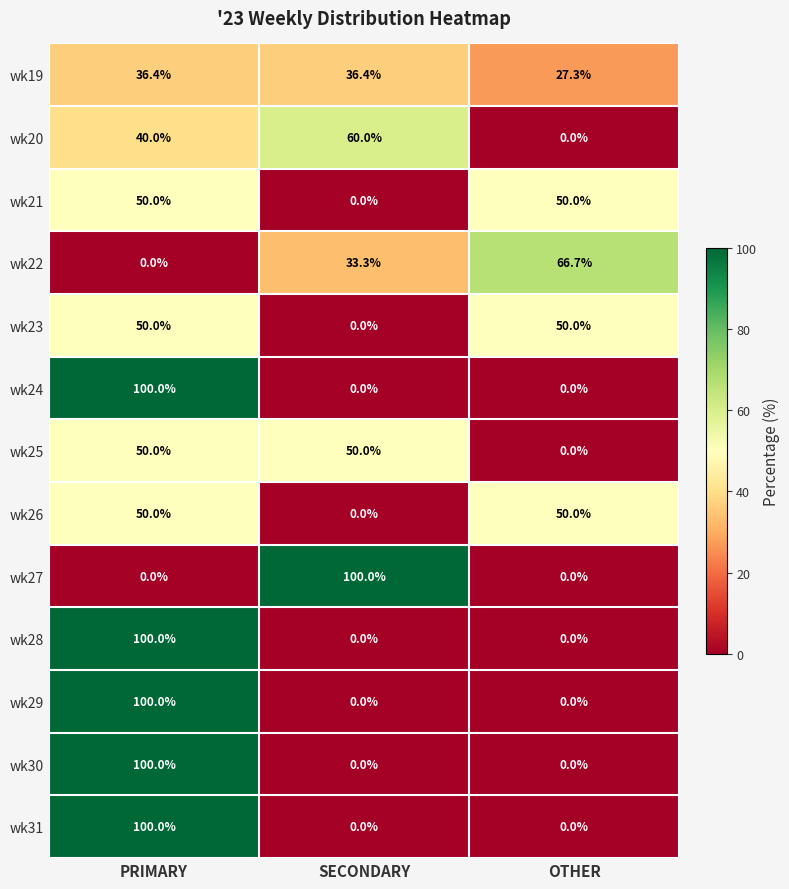

What is the spread (max minus min) of values at OTHER?

66.7